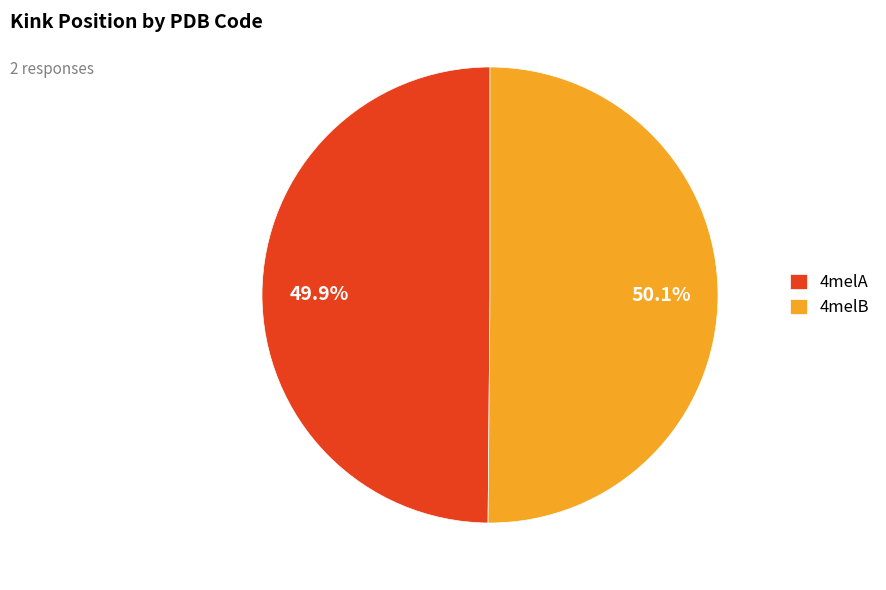

Approximately how many times larger is the value at 4melB compared to 4melA?

1.0